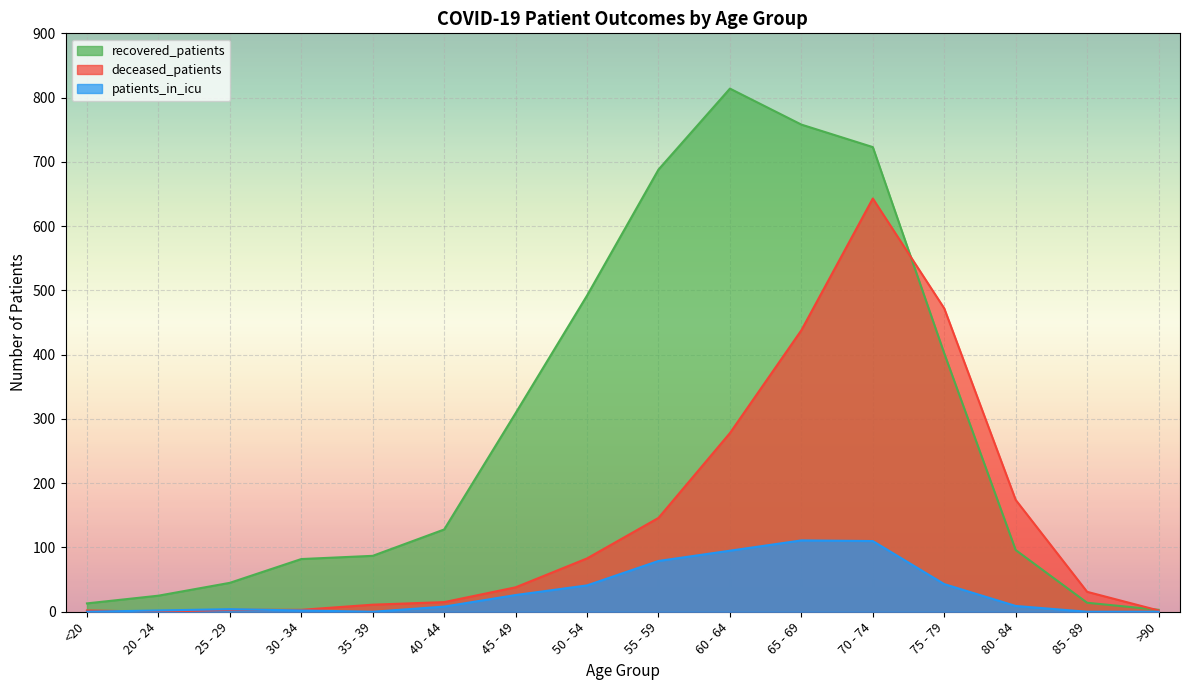

The value of patients_in_icu at 85 - 89 is 0. True or false?

True